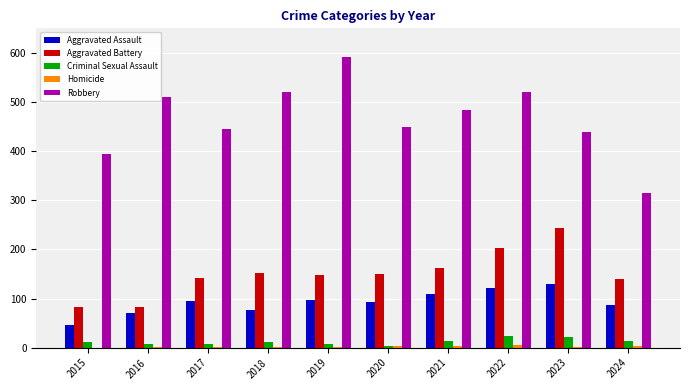

The Aggravated Battery series shows 142 at 2017. True or false?

True